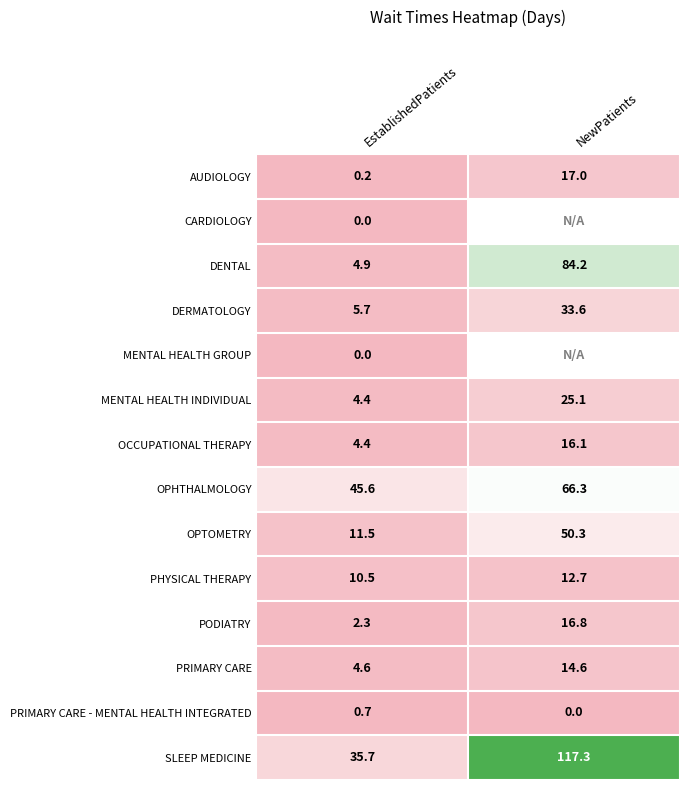

What is the difference between the DENTAL values at EstablishedPatients and NewPatients?

79.3